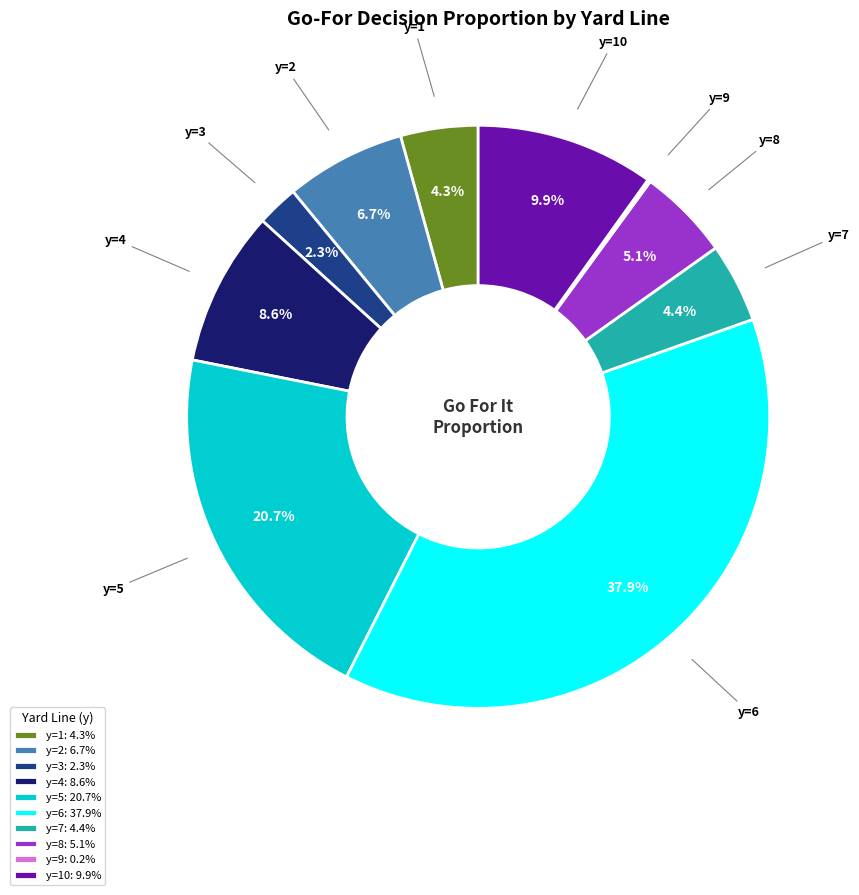

Is there any slice that represents more than half of the pie?

No